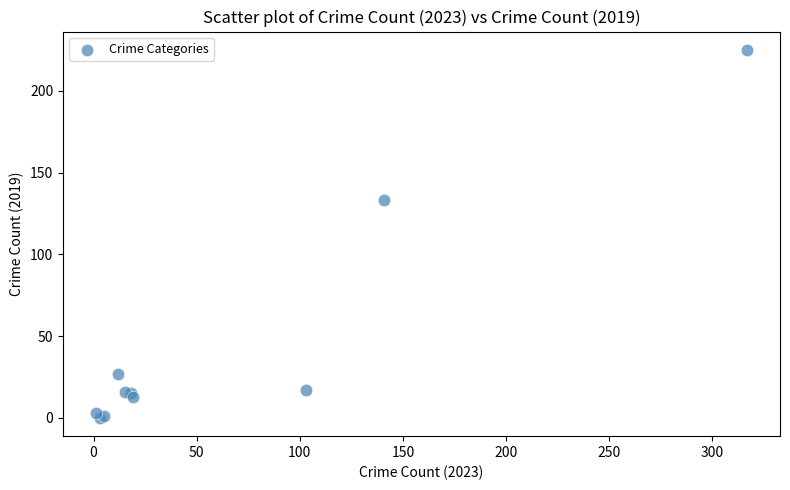

What Y value in the scatter plot is closest to 112?

133